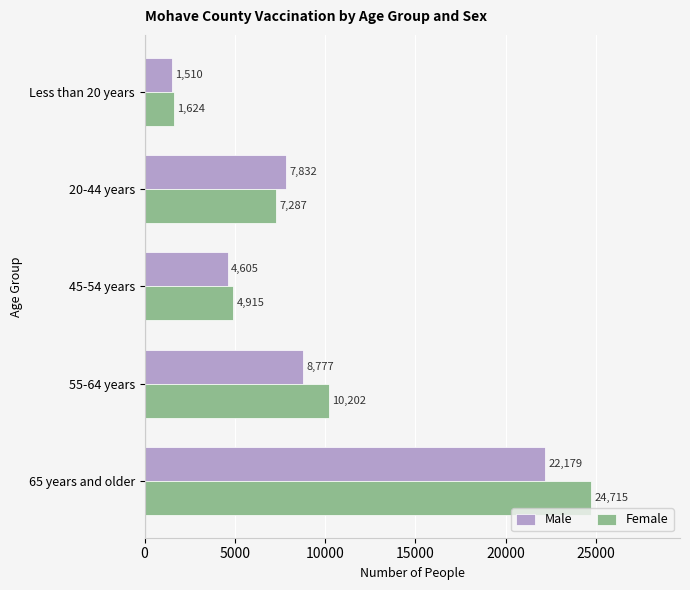

What is the sum of all Female values?

48743